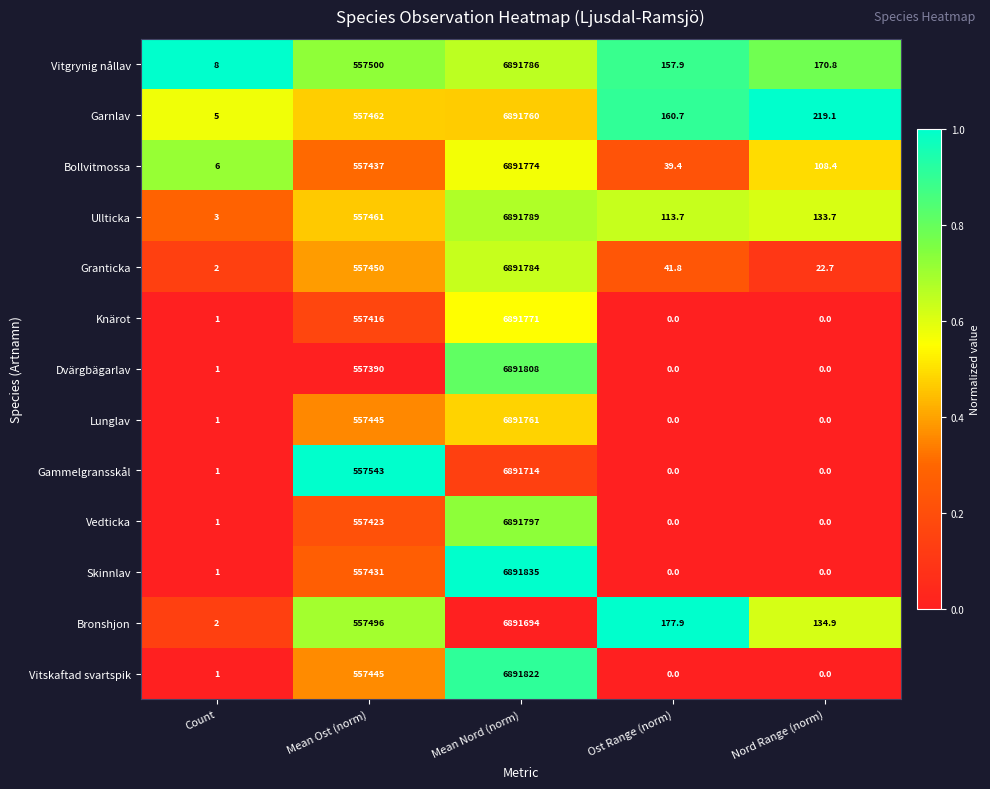

What is the maximum value for Vitgrynig nållav?

6891786.0